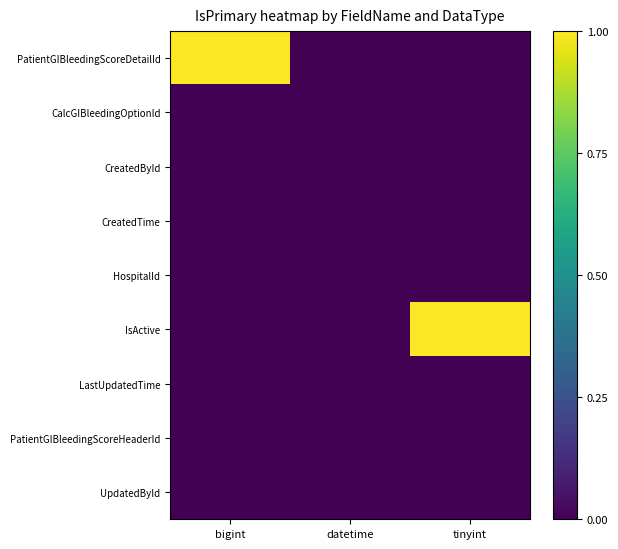

What is the greatest value displayed?

1